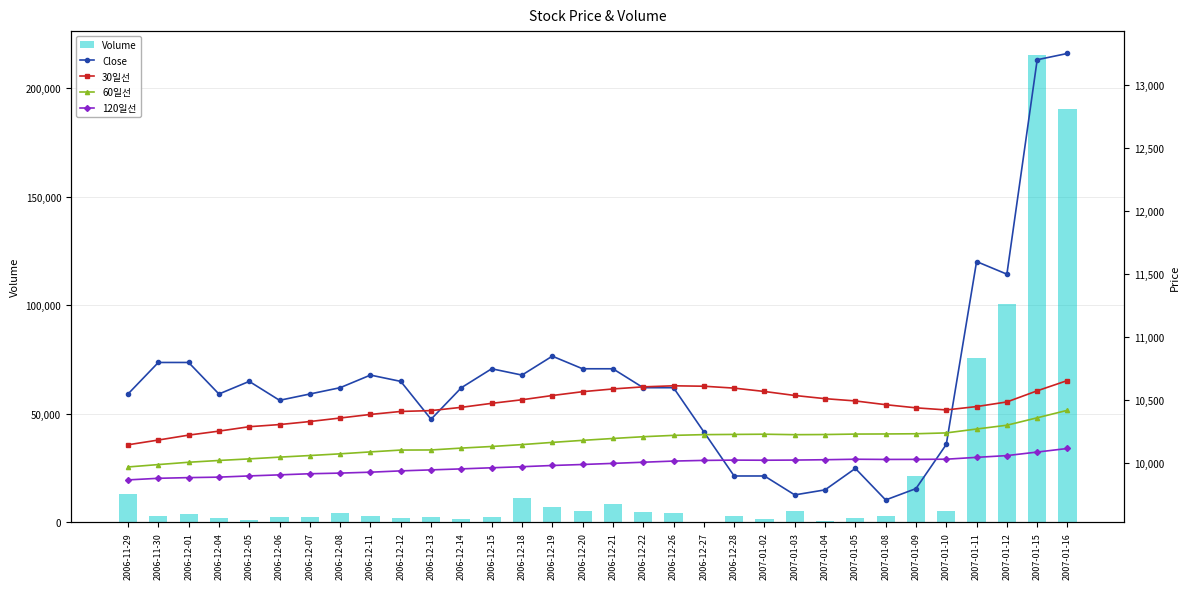

Which series has the widest spread of values?

Volume